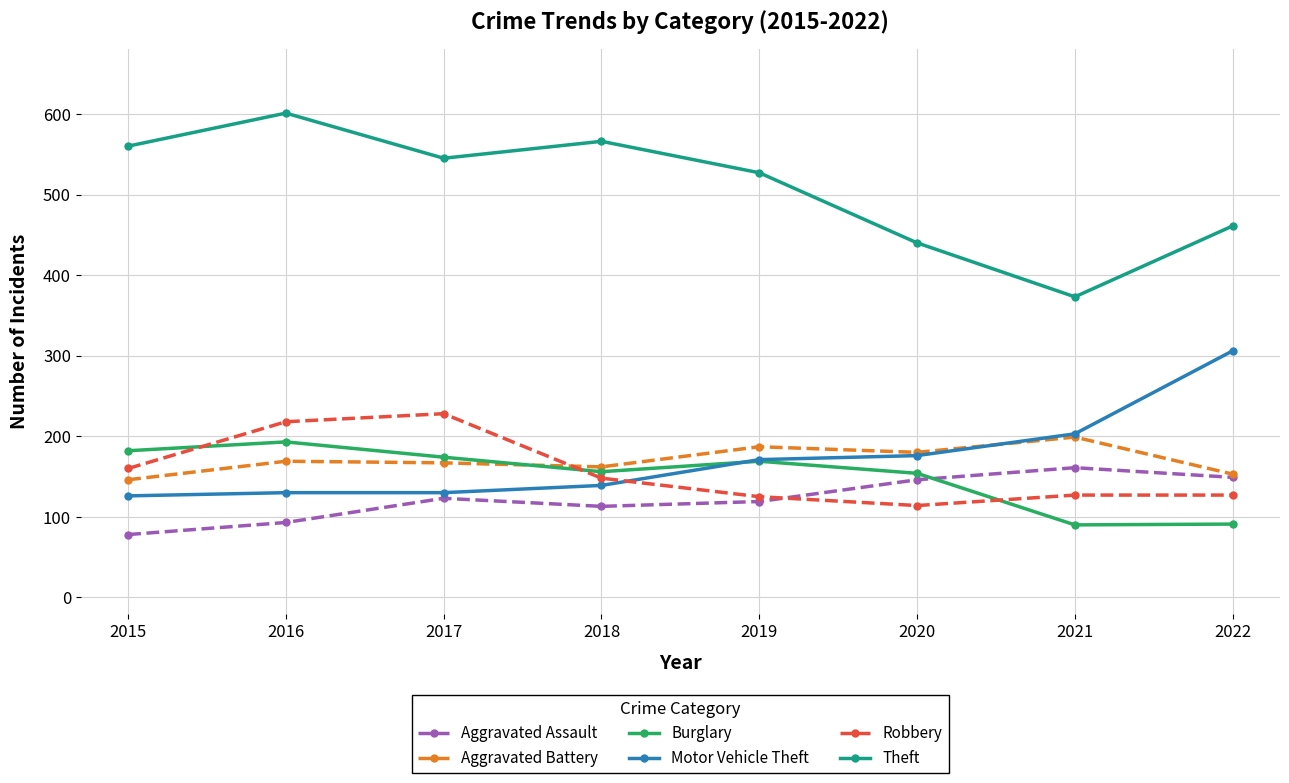

True or false: Robbery and Theft intersect in this chart.

False